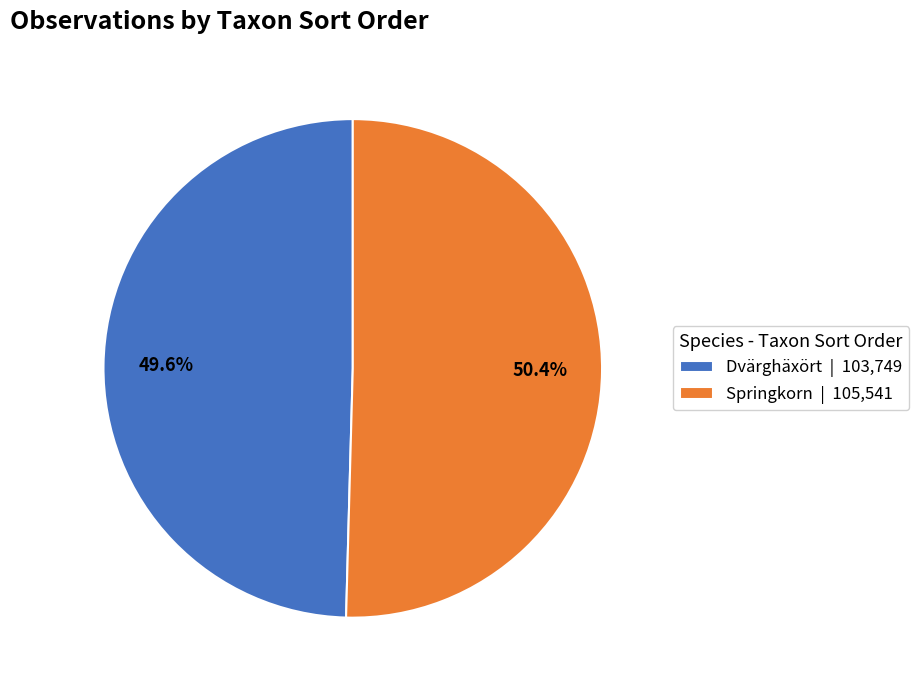

Rank the categories by value from highest to lowest.

Springkorn, Dvärghäxört